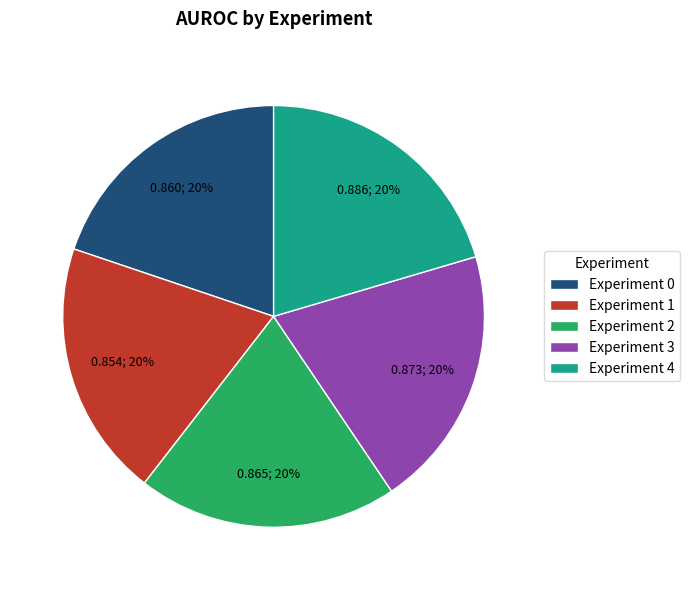

How many slices are in this pie chart?

5